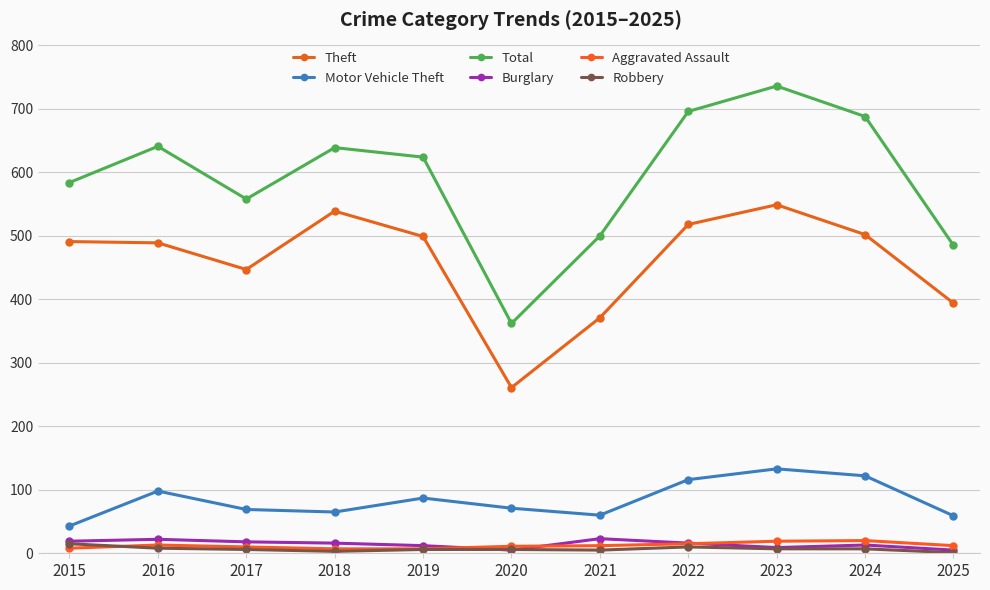

How many series are shown in this chart?

6